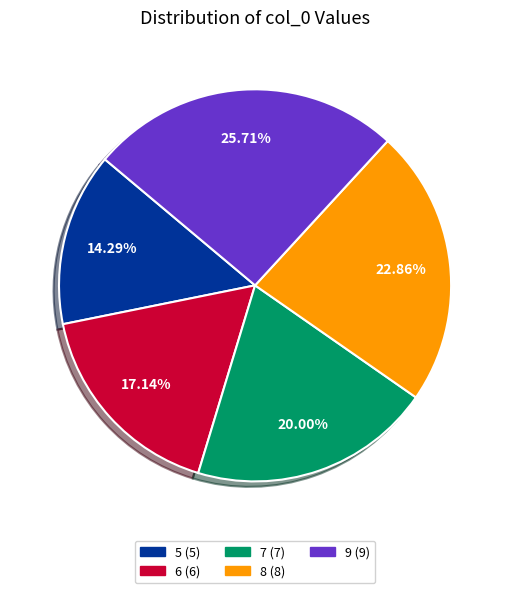

To the nearest percent, what is the combined percentage of 6 and 8?

40%